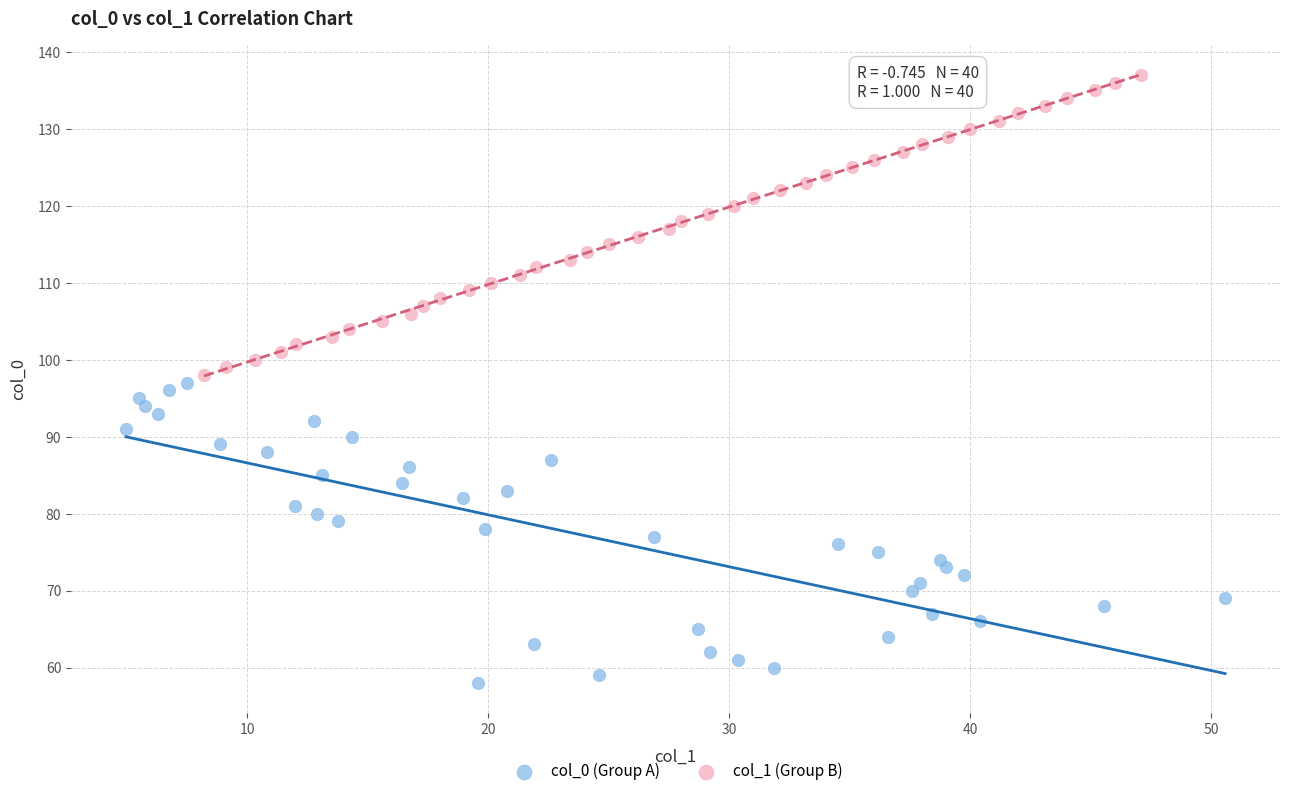

Which series contains the lowest Y value?

col_0 (Group A)